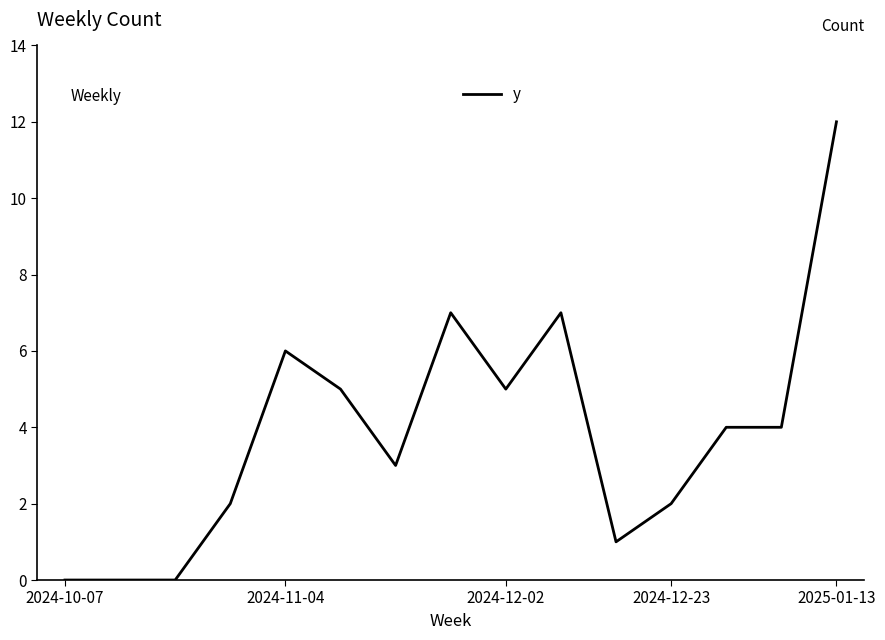

What is the difference between the maximum and minimum values?

12